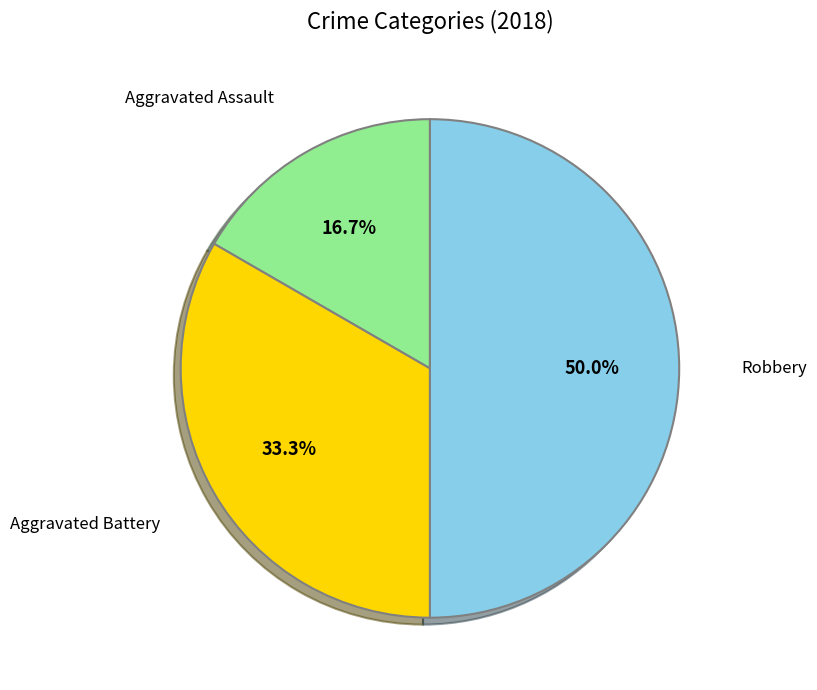

What percentage is NOT represented by Aggravated Assault?

83.3%